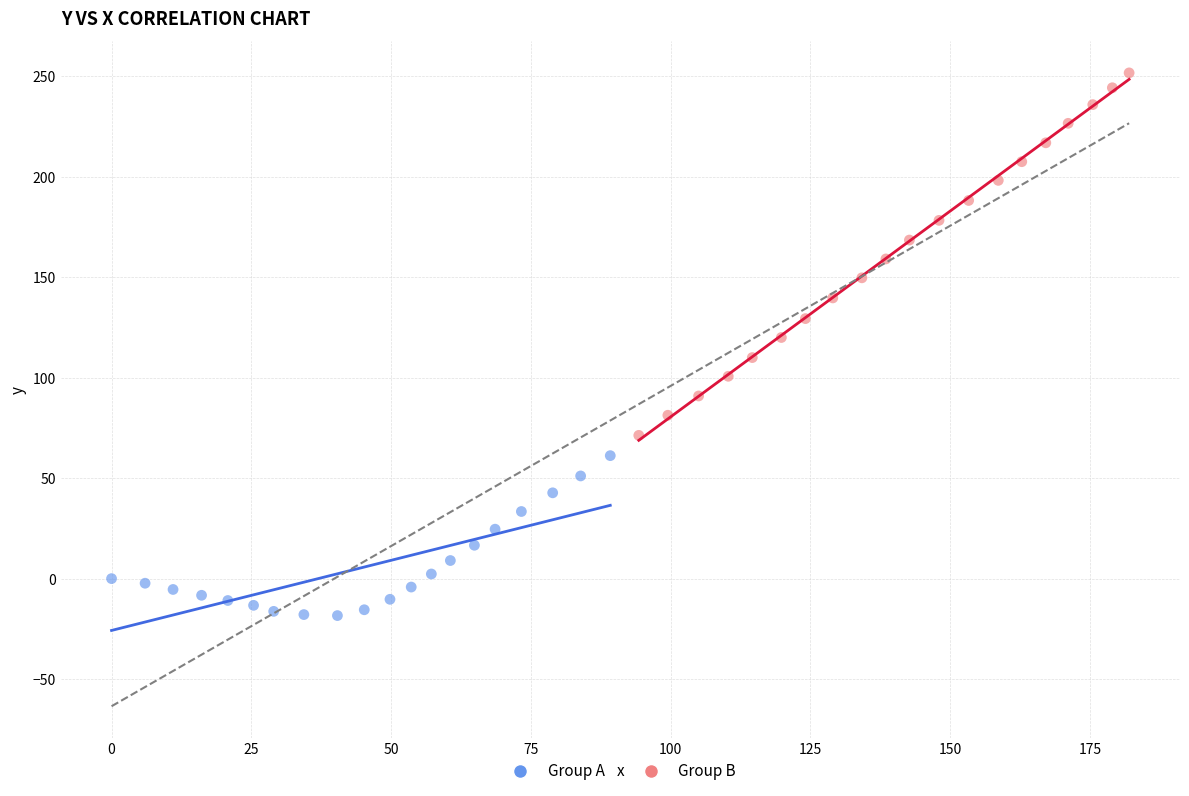

What are all the series names shown in the legend?

Group A, Group B